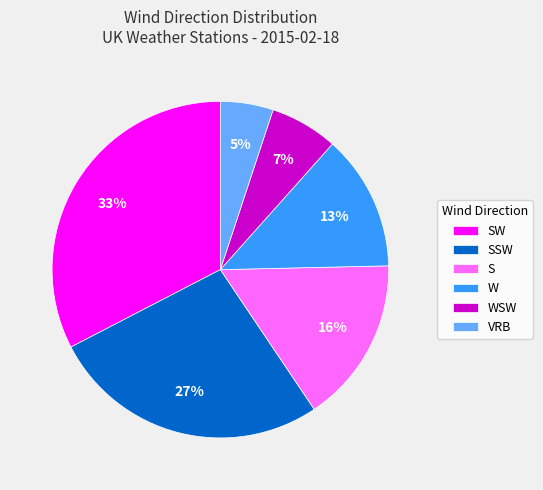

How many segments does this pie chart have?

6